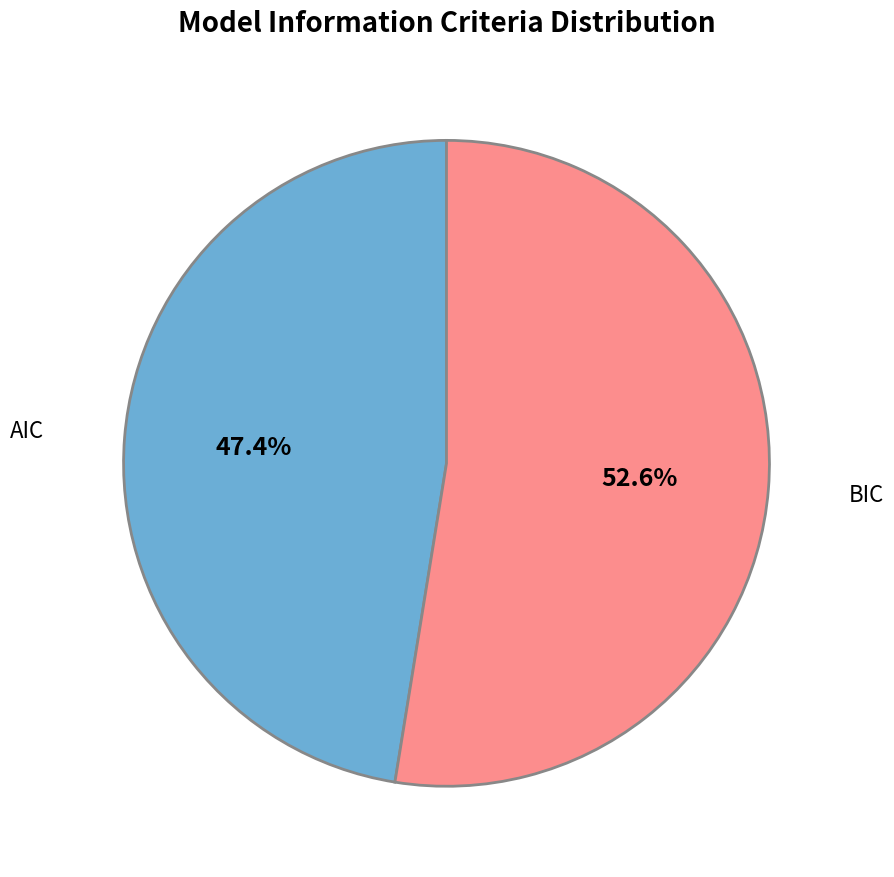

What is the smallest slice in the pie chart?

AIC